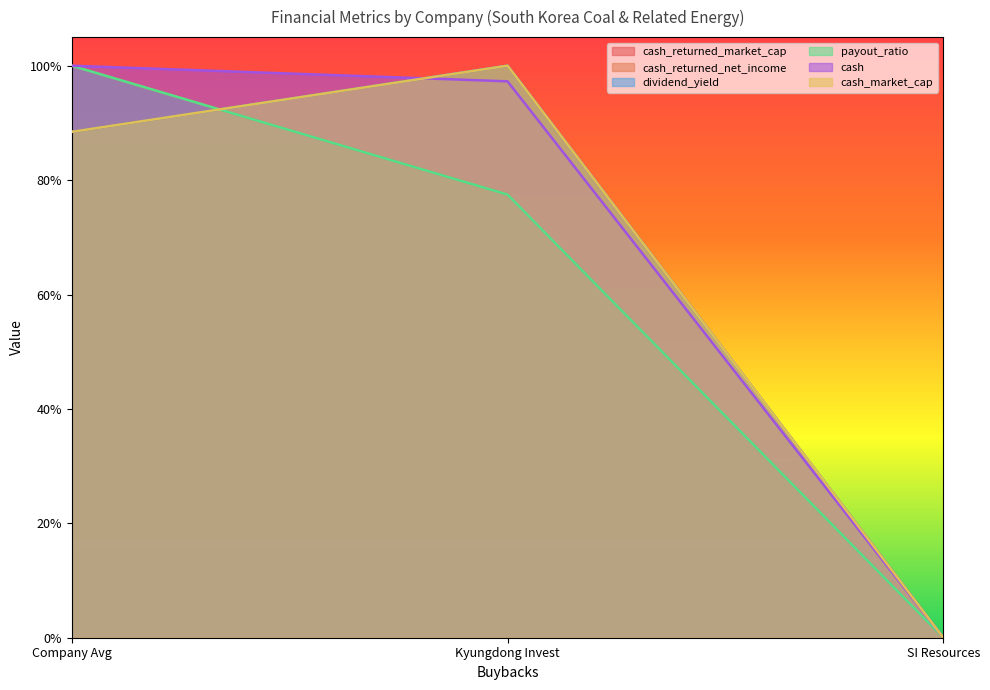

Reading right to left, list all the values displayed in this chart.

cash_returned_market_cap: 0.0	1.0	0.9
cash_returned_net_income: 0.0	0.8	1.0
dividend_yield: 0.0	1.0	0.9
payout_ratio: 0.0	0.8	1.0
cash: 0.0	1.0	1.0
cash_market_cap: 0.0	1.0	0.9